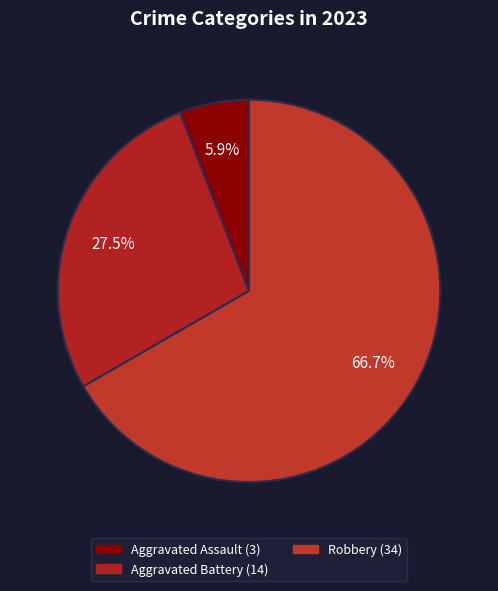

Which slice is the largest?

Robbery